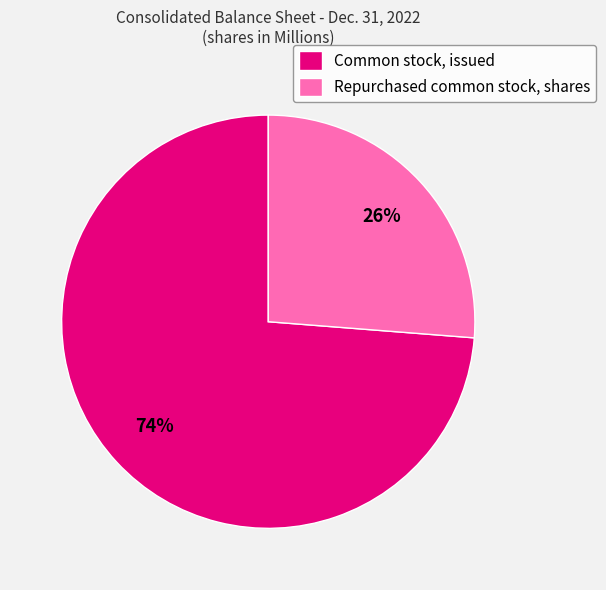

How many segments does this pie chart have?

2